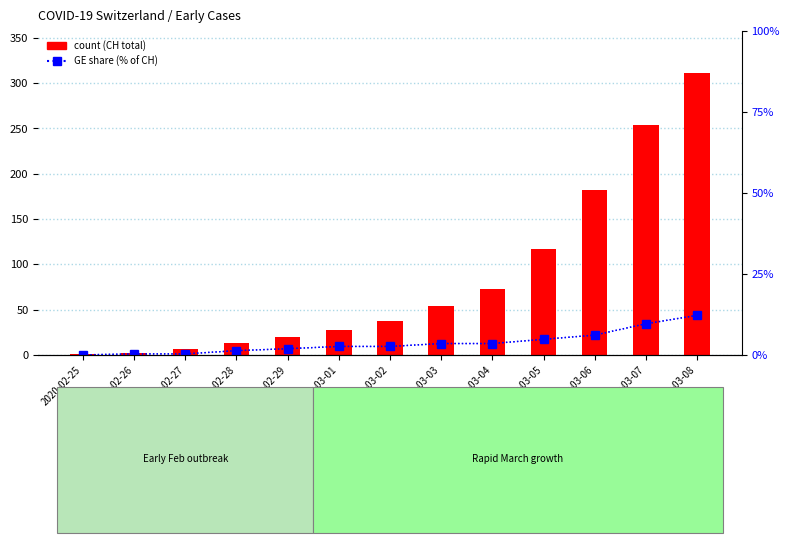

What is the greatest value displayed?

311.0